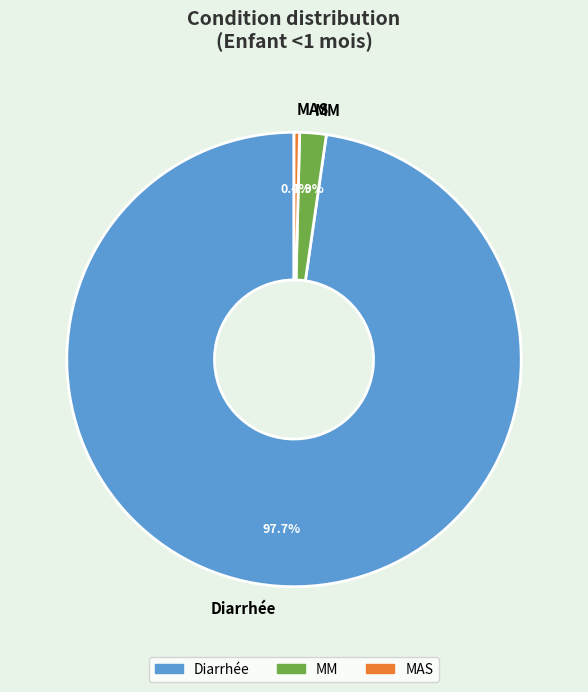

What is the total percentage of MAS and Diarrhée?

98.1%